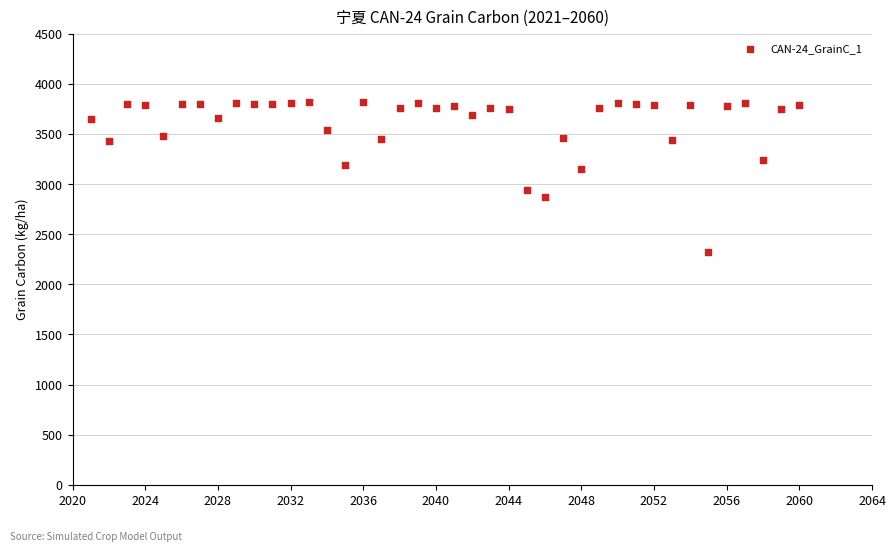

What is the range of X values (max minus min)?

39.0